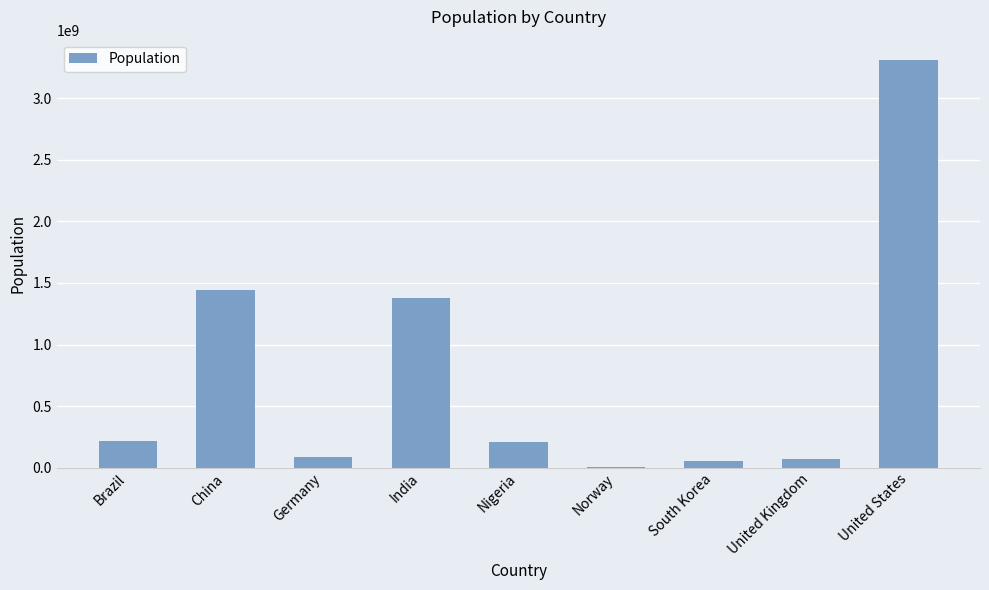

True or false: the data shows 3310026473 at United States.

True